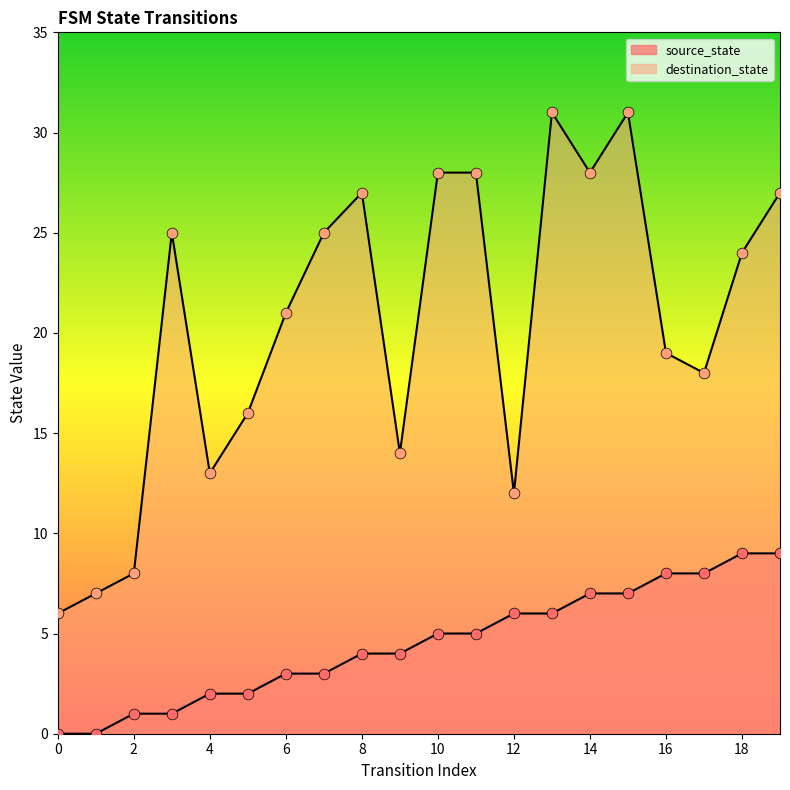

Which series has the largest Y range (max minus min)?

destination_state